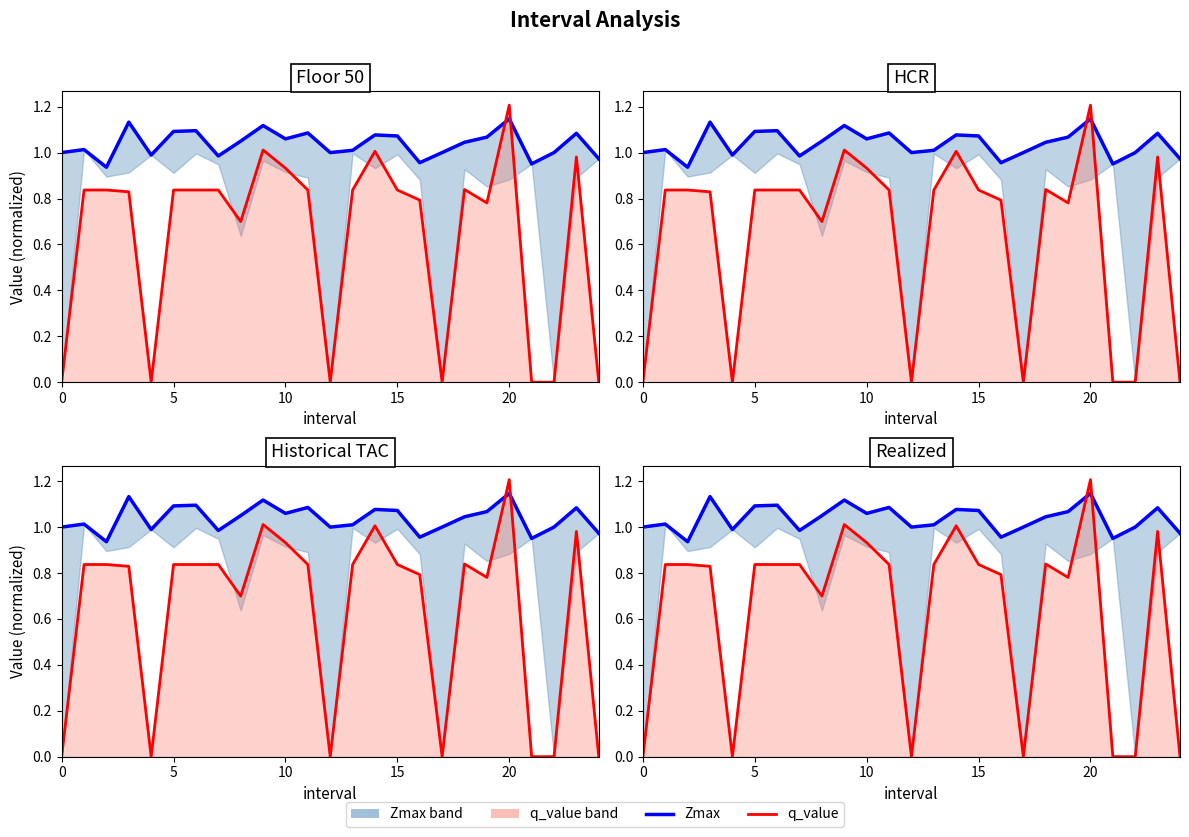

Rank the series by their average value, from highest to lowest.

Zmax line, q_value